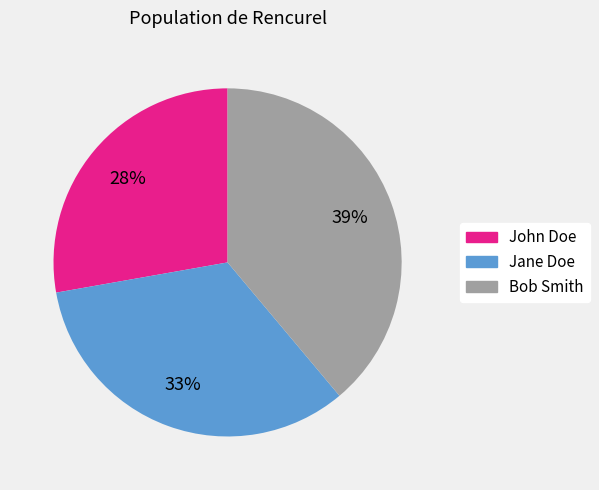

Count the number of slices in the pie.

3